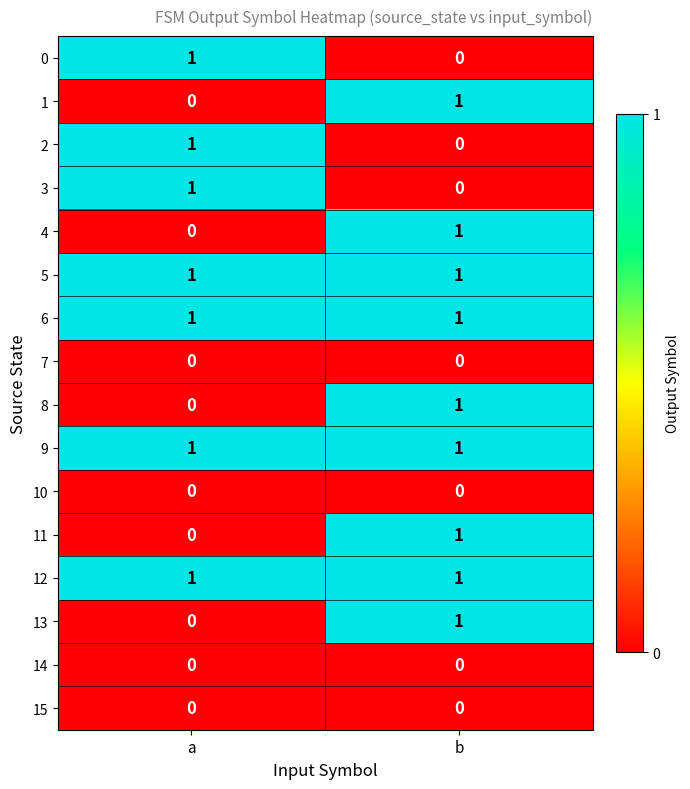

True or false: 11 has a value of -1 at a.

False